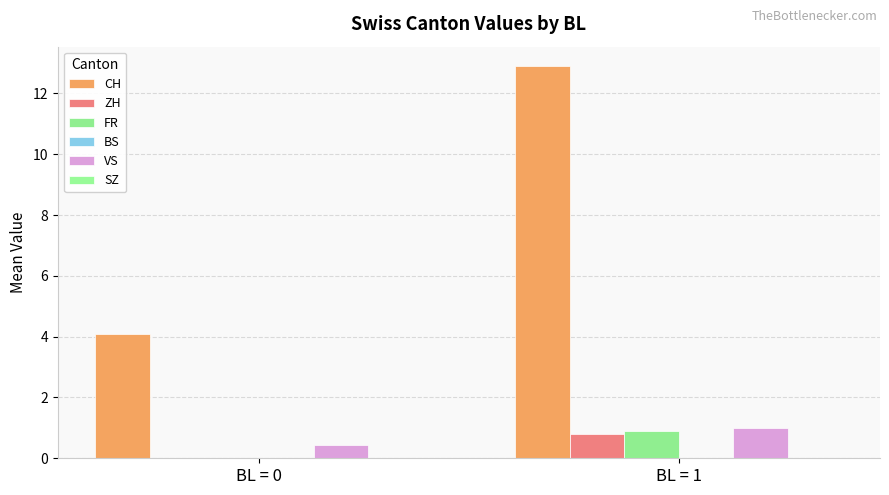

Read the CH value at BL = 0.

4.1